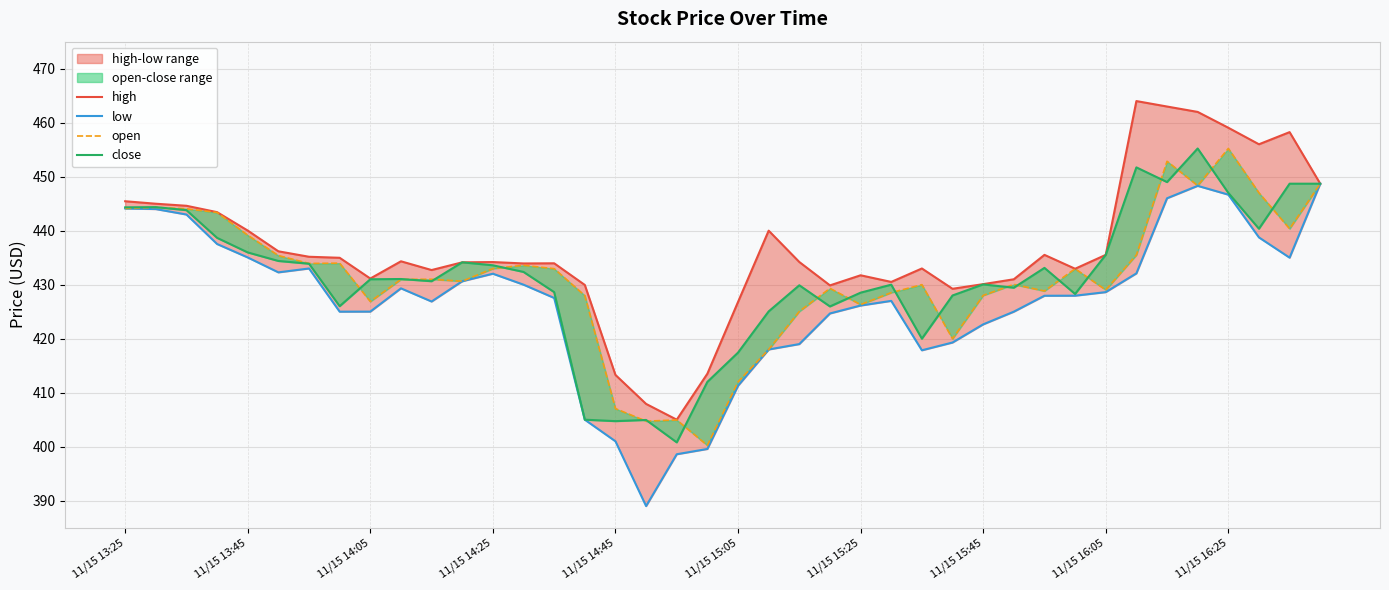

How many lines are shown in the chart?

4